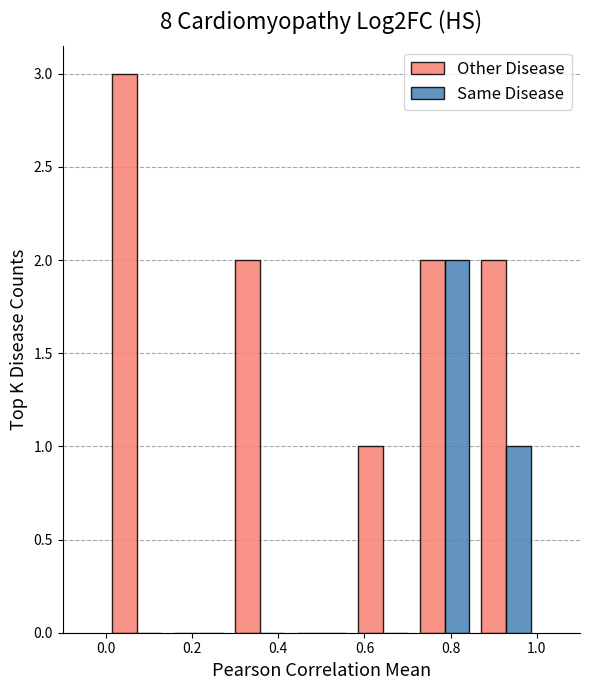

How many series are shown in this chart?

2